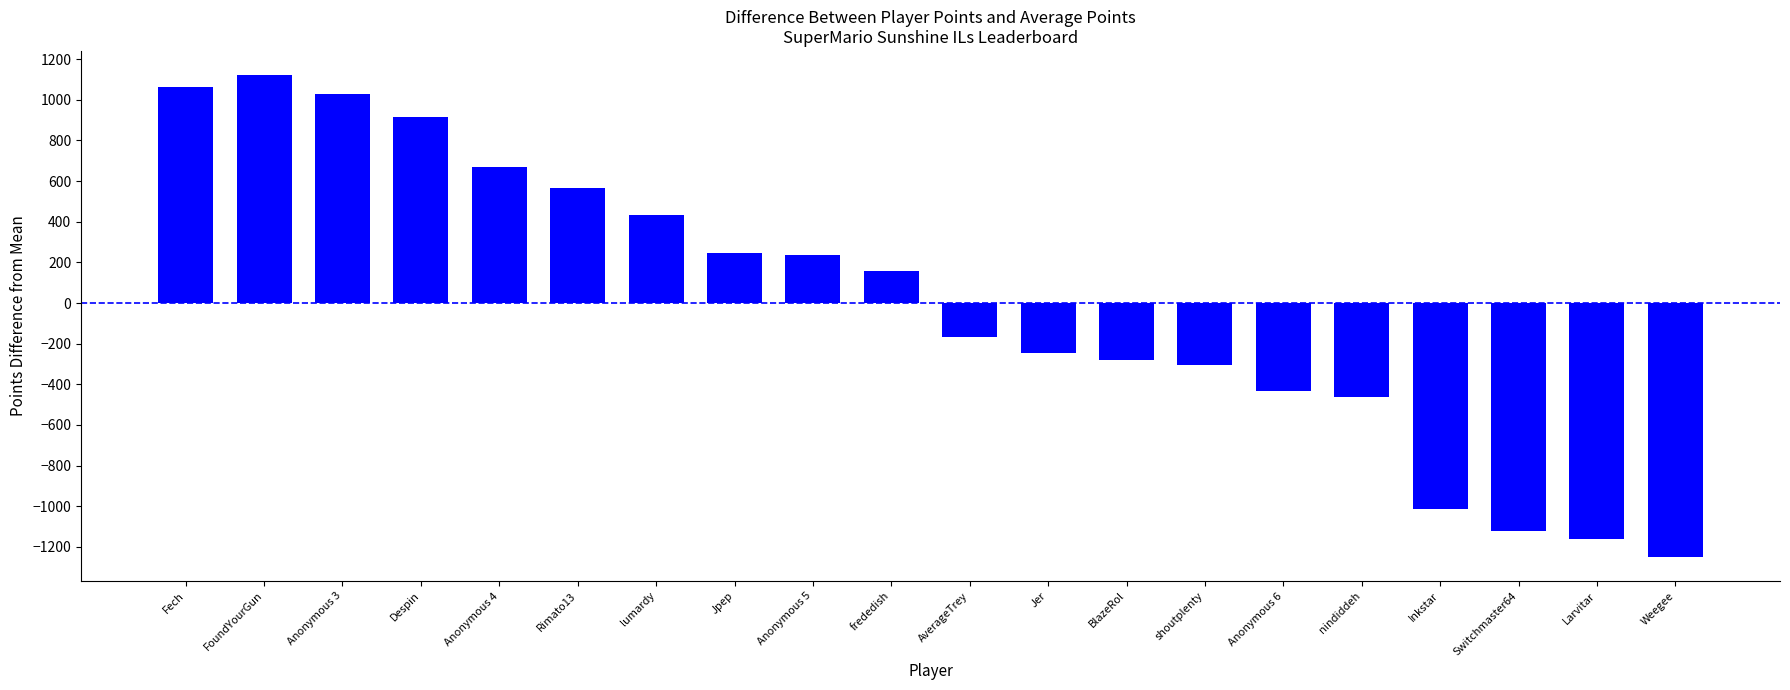

What is the sum of the values at frededish and AverageTrey?

-7.6